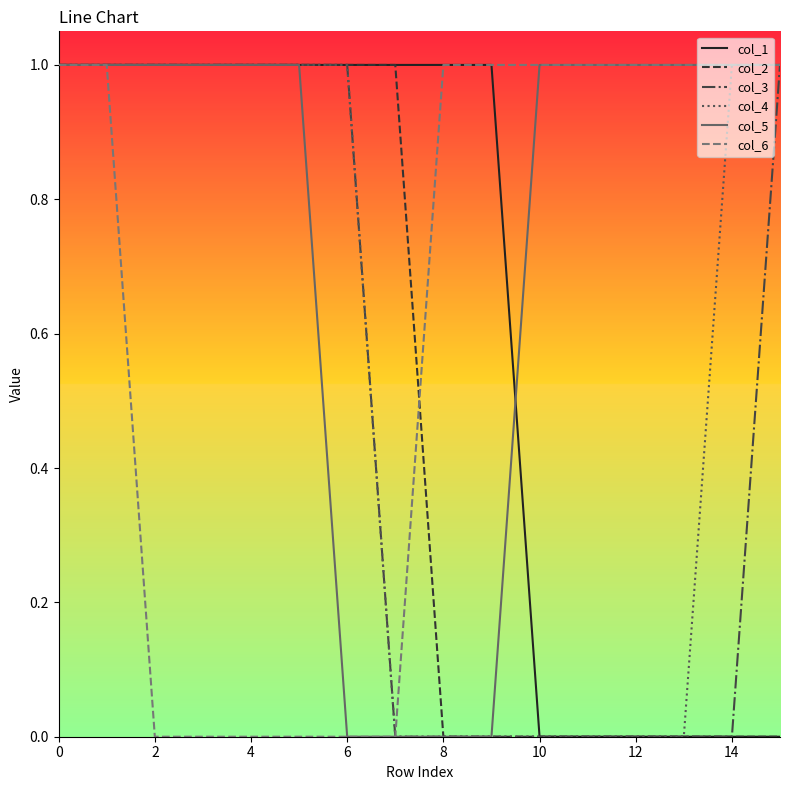

Which series has the largest total across all categories?

col_5